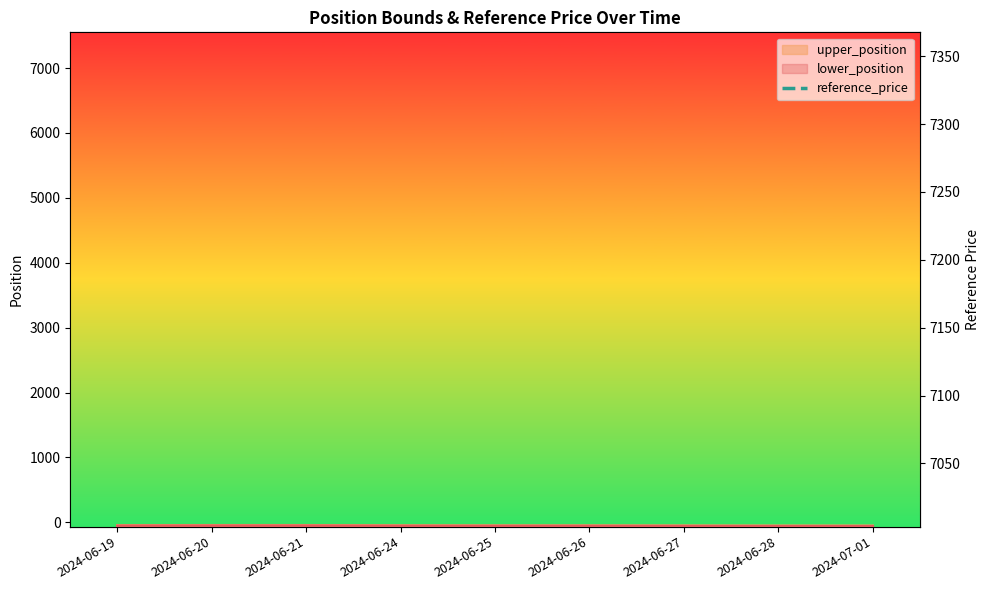

What is the difference between the maximum and minimum values?

311